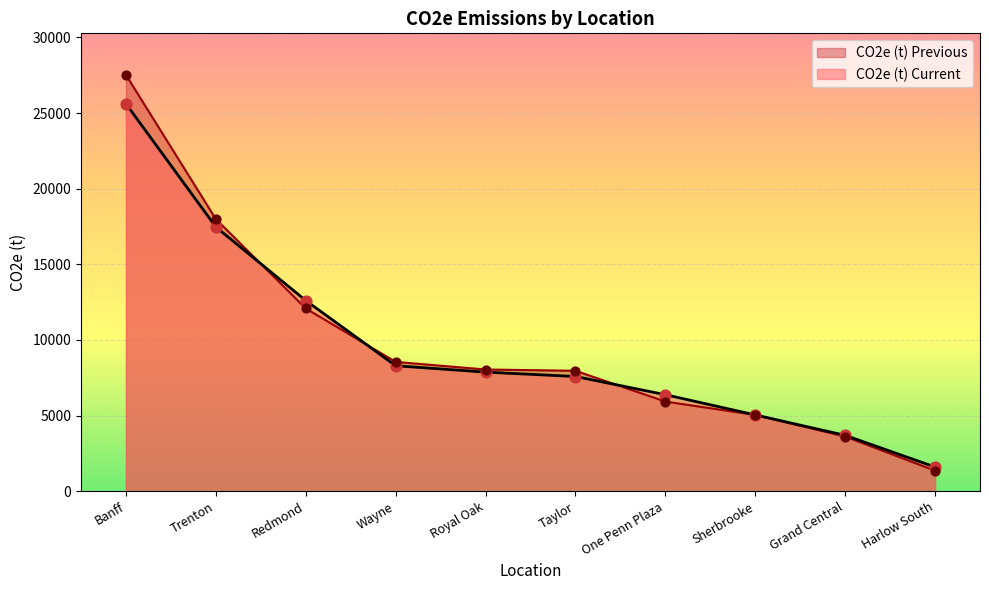

Is the value of CO2e (t) Current at Taylor greater than the value of CO2e (t) Previous at Wayne?

No